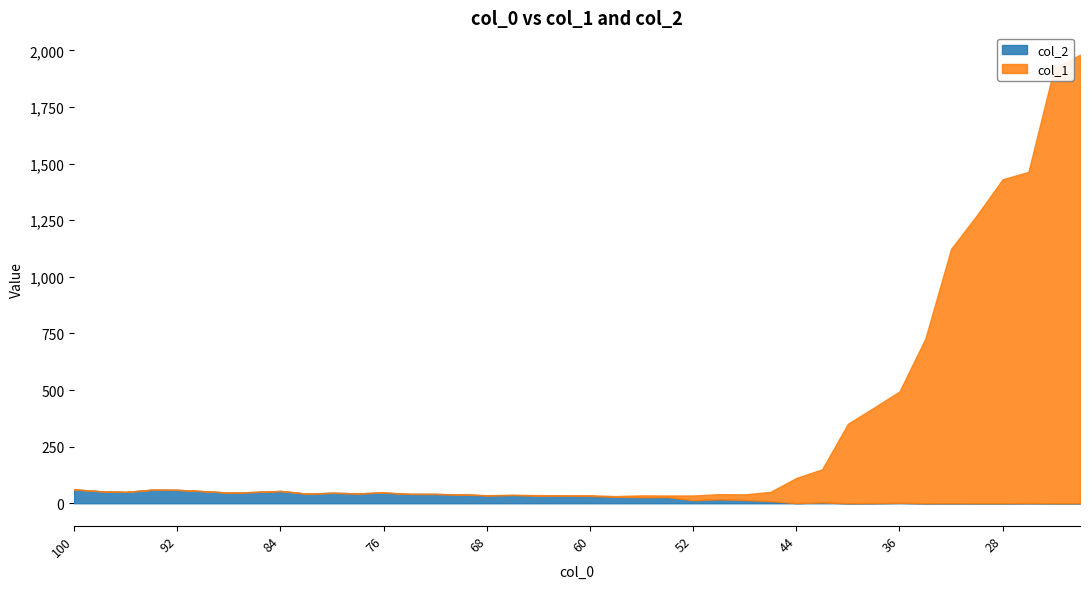

Which series ends up on top after the final intersection of col_2 and col_1?

col_1